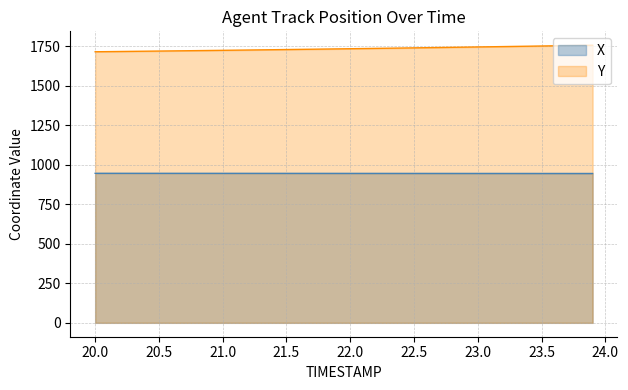

True or false: Y and X intersect in this chart.

False